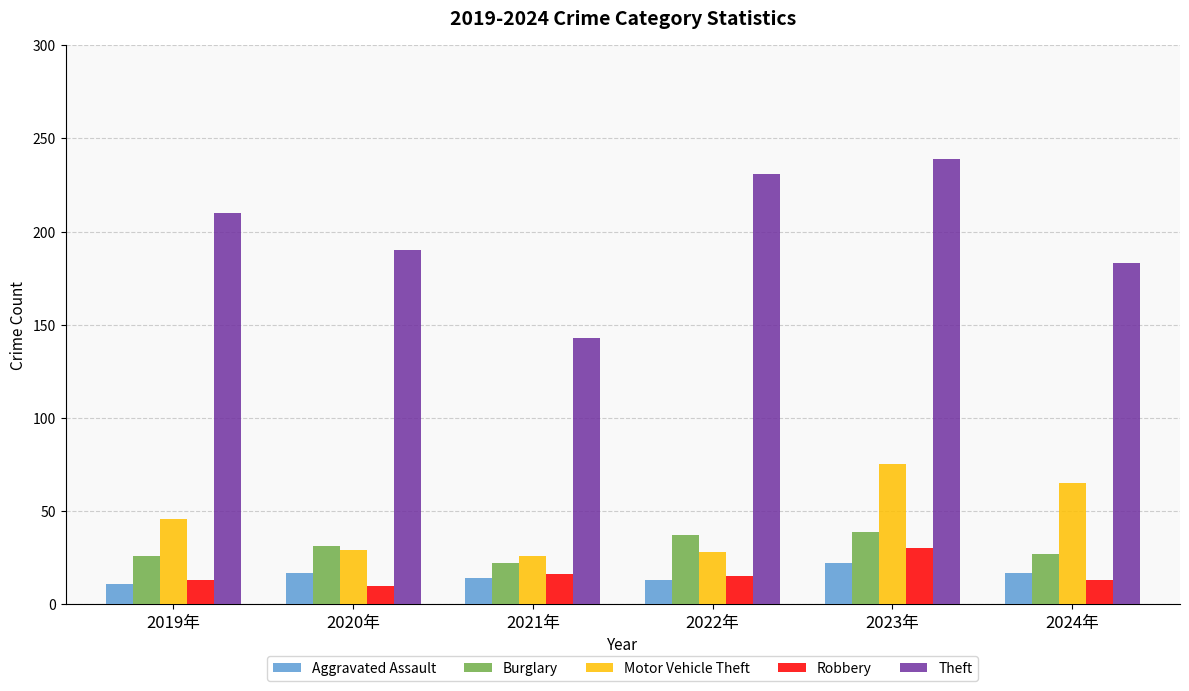

What position from the left is 2023年?

5